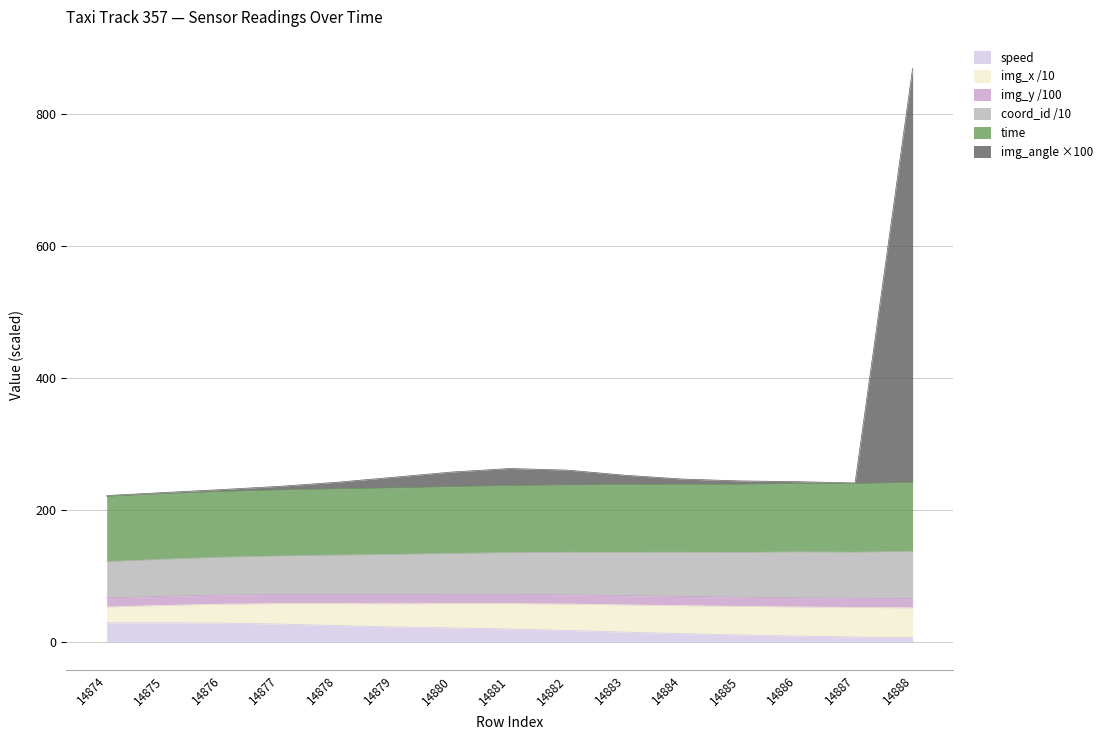

How many data points in speed are less than 19?

7